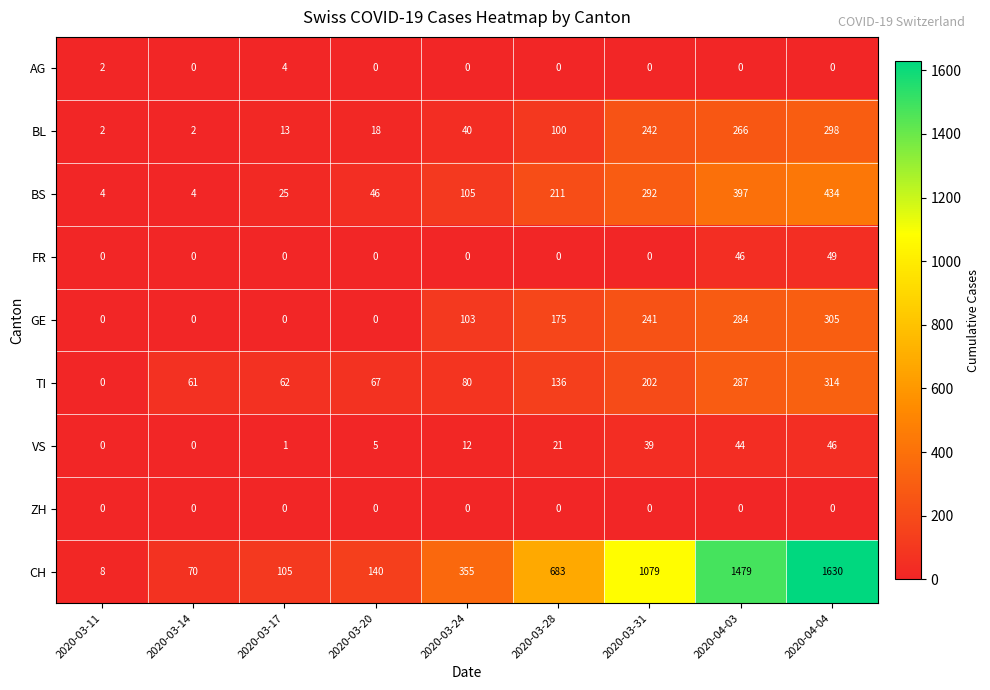

True or false: BL has a value of 11 at 2020-03-20.

False